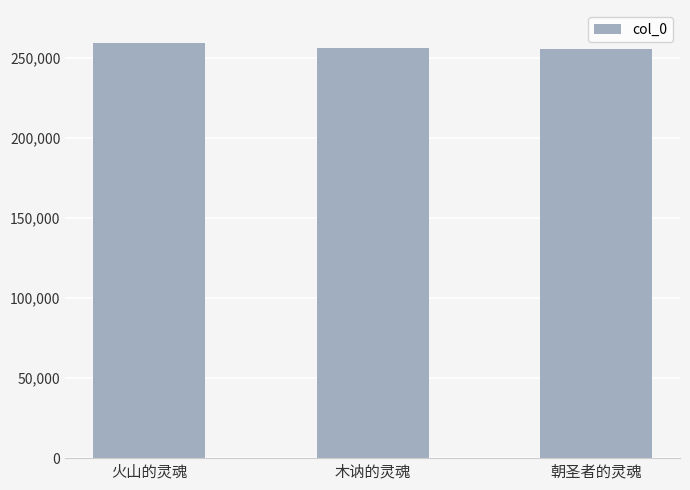

How many categories are shown in the chart?

3